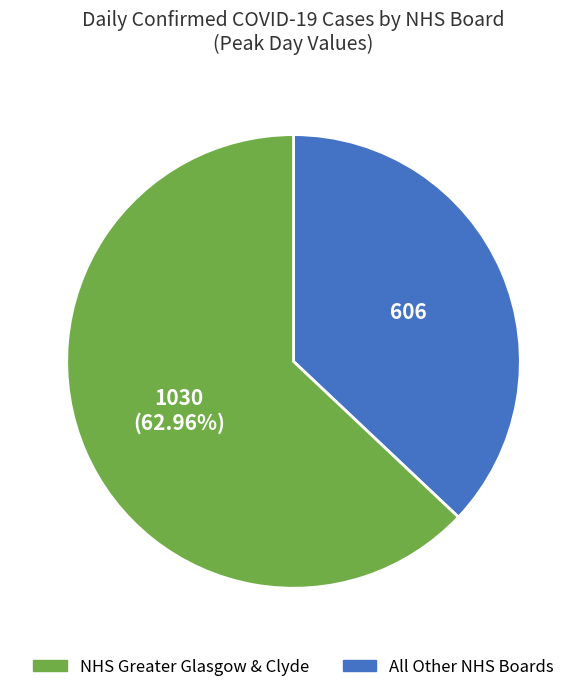

Rank the categories by value from highest to lowest.

All Other NHS Boards, NHS Greater Glasgow & Clyde